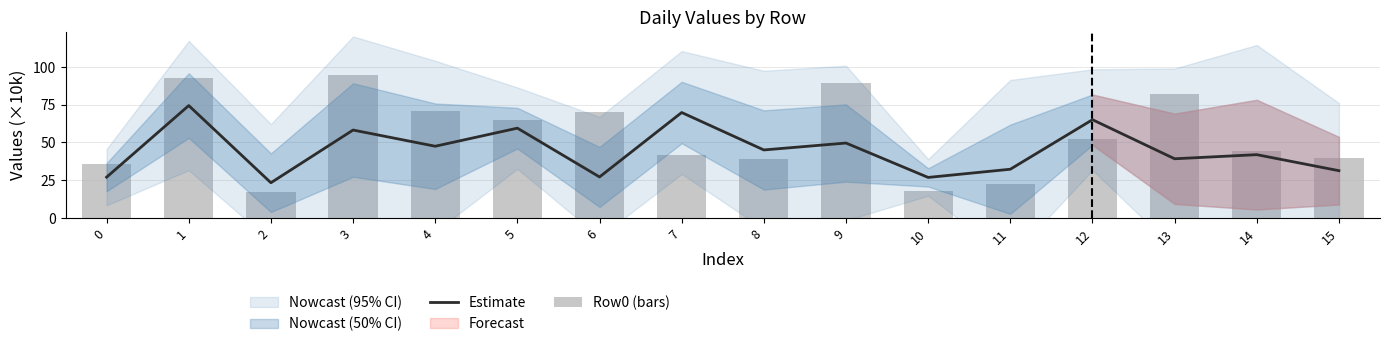

At how many categories does at least one series exceed 59?

9